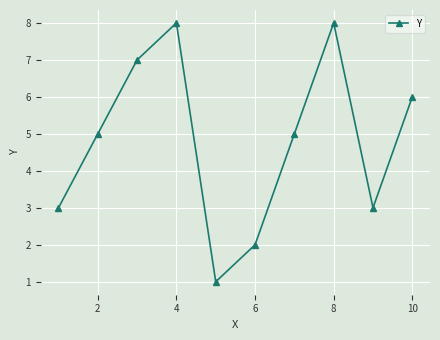

How many interior local peaks (higher than both neighbors) does the data have?

2